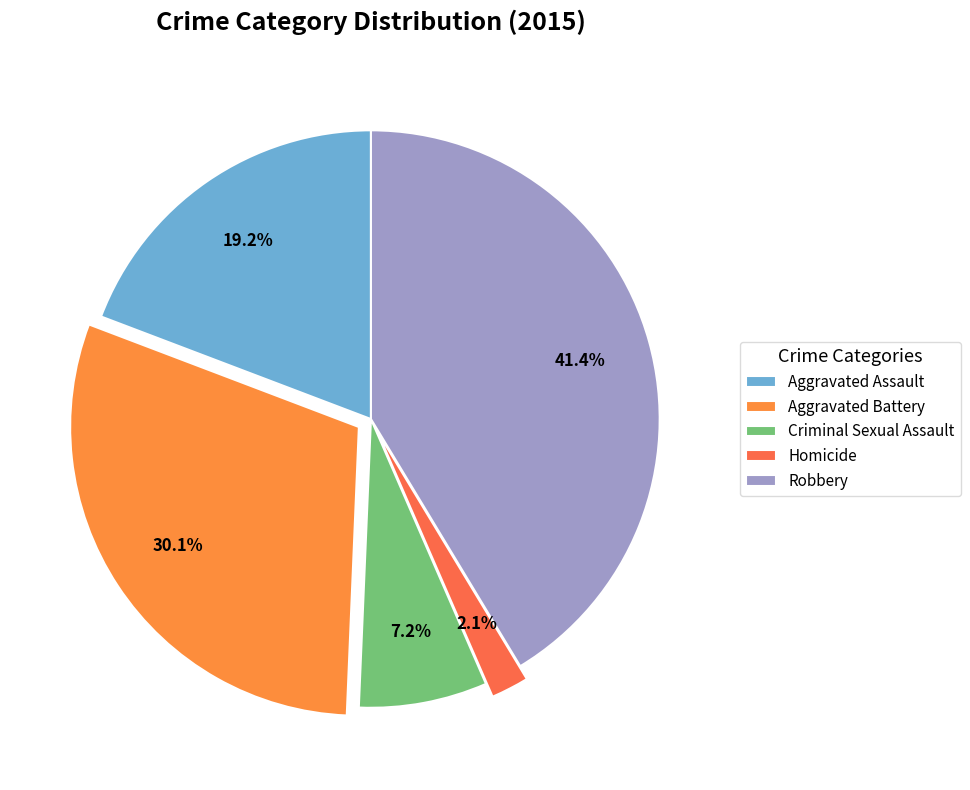

To the nearest percent, what is the average slice percentage?

20%